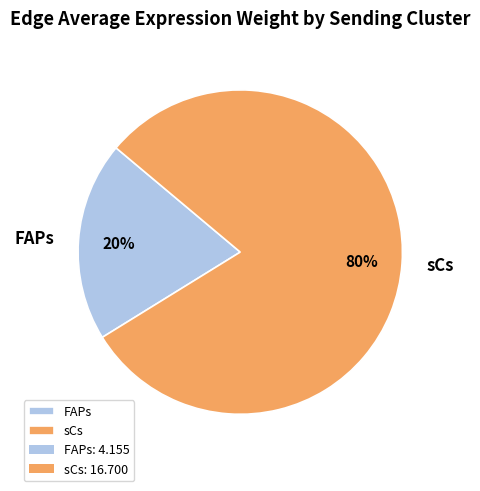

To the nearest percent, what is the average slice percentage?

50%